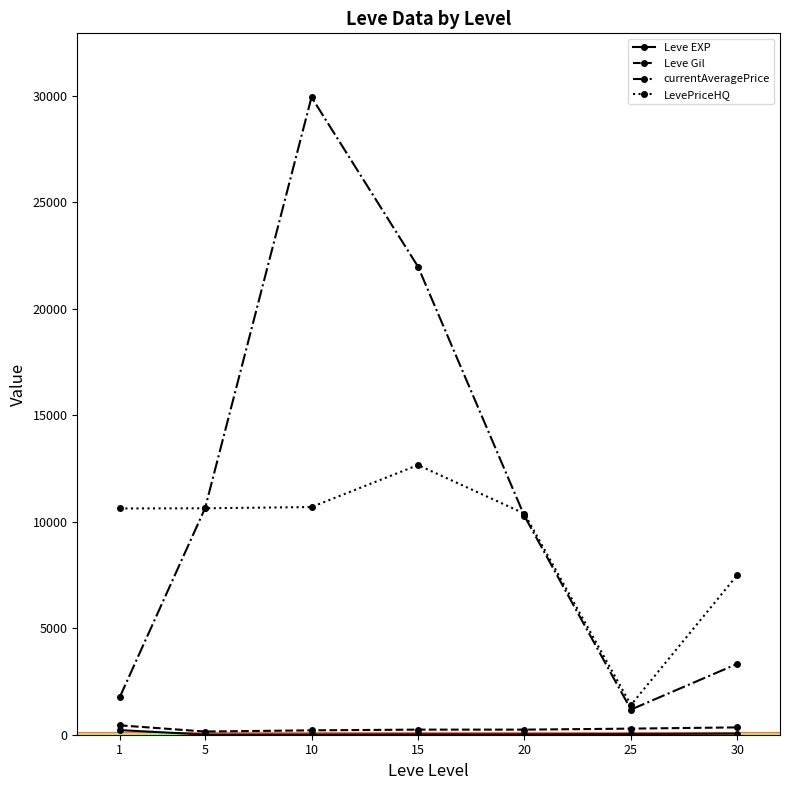

True or false: LevePriceHQ and Leve Gil intersect in this chart.

False